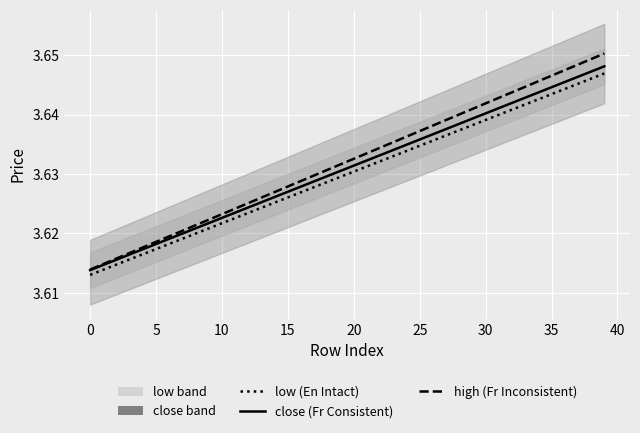

Reading right to left, extract all data points from this chart.

low (En Intact): 3.6	3.6	3.6	3.6	3.6	3.6	3.6	3.6	3.6	3.6	3.6	3.6	3.6	3.6	3.6	3.6	3.6	3.6	3.6	3.6	3.6	3.6	3.6	3.6	3.6	3.6	3.6	3.6	3.6	3.6	3.6	3.6	3.6	3.6	3.6	3.6	3.6	3.6	3.6	3.6
close (Fr Consistent): 3.6	3.6	3.6	3.6	3.6	3.6	3.6	3.6	3.6	3.6	3.6	3.6	3.6	3.6	3.6	3.6	3.6	3.6	3.6	3.6	3.6	3.6	3.6	3.6	3.6	3.6	3.6	3.6	3.6	3.6	3.6	3.6	3.6	3.6	3.6	3.6	3.6	3.6	3.6	3.6
high (Fr Inconsistent): 3.7	3.6	3.6	3.6	3.6	3.6	3.6	3.6	3.6	3.6	3.6	3.6	3.6	3.6	3.6	3.6	3.6	3.6	3.6	3.6	3.6	3.6	3.6	3.6	3.6	3.6	3.6	3.6	3.6	3.6	3.6	3.6	3.6	3.6	3.6	3.6	3.6	3.6	3.6	3.6